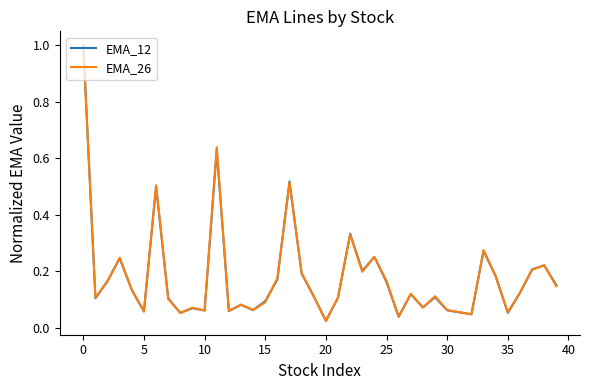

What is the maximum value shown in the chart?

1.0